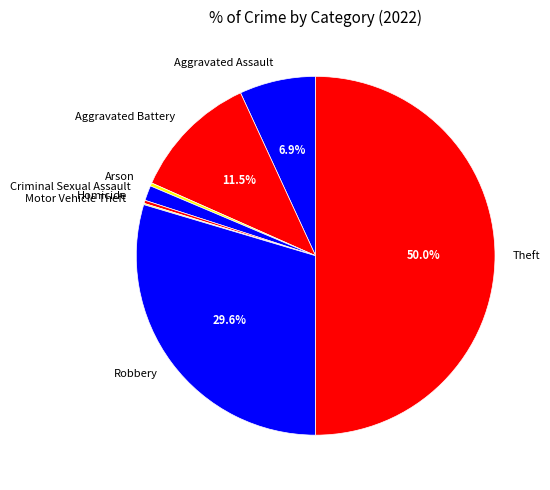

Which has a higher value, Criminal Sexual Assault or Aggravated Battery?

Aggravated Battery